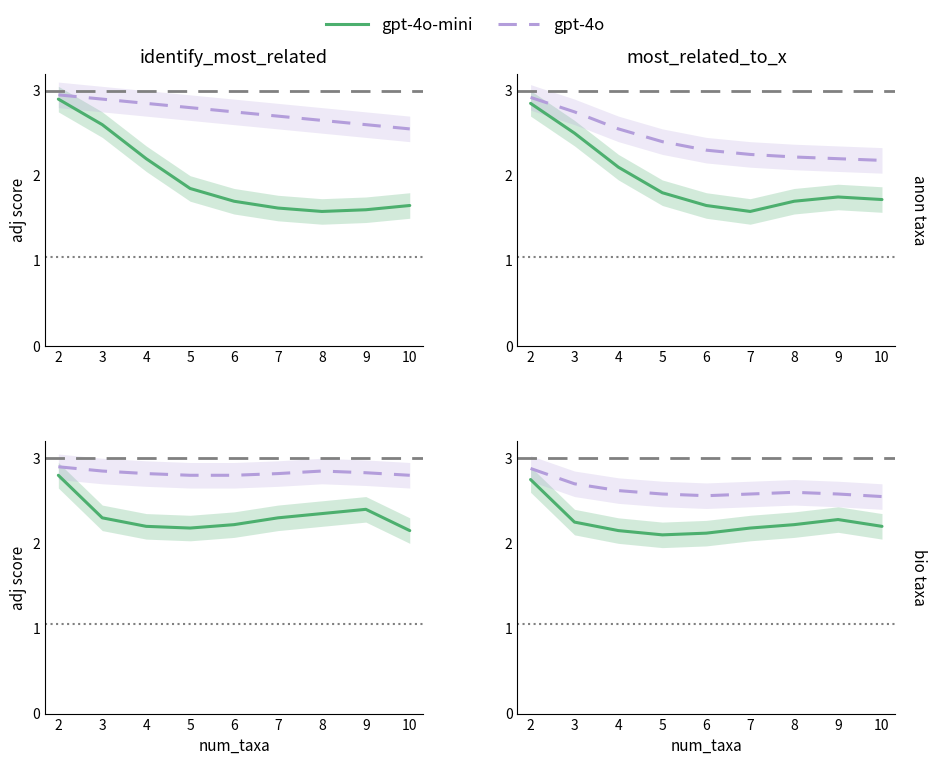

Which series has the largest range (max minus min)?

gpt-4o-mini